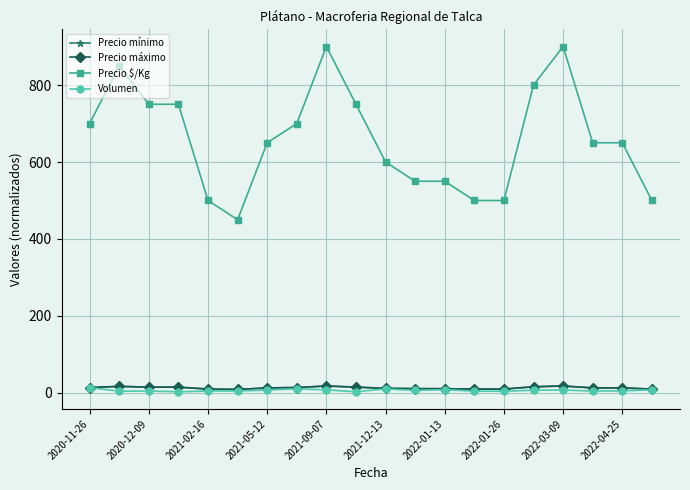

At how many categories does at least one series exceed 461?

19